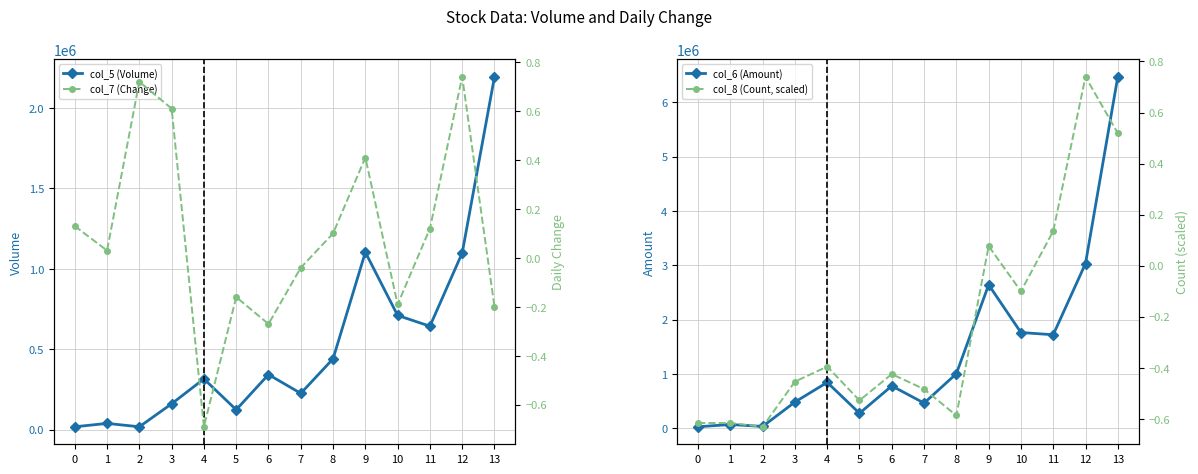

Reading right to left, transcribe all the data shown in this chart.

col_5 (Volume): 2195000.0	1099000.0	643000.0	710000.0	1103000.0	440000.0	225000.0	342000.0	123000.0	315000.0	160000.0	17000.0	38000.0	17000.0
col_7 (Change): -0.2	0.7	0.1	-0.2	0.4	0.1	-0.0	-0.3	-0.2	-0.7	0.6	0.7	0.0	0.1
col_6 (Amount): 6469820.0	3034840.0	1724170.0	1765290.0	2643760.0	1007400.0	467120.0	782930.0	279780.0	848240.0	486260.0	37790.0	73040.0	31300.0
col_8 (Count, scaled): 0.5	0.7	0.1	-0.1	0.1	-0.6	-0.5	-0.4	-0.5	-0.4	-0.5	-0.6	-0.6	-0.6